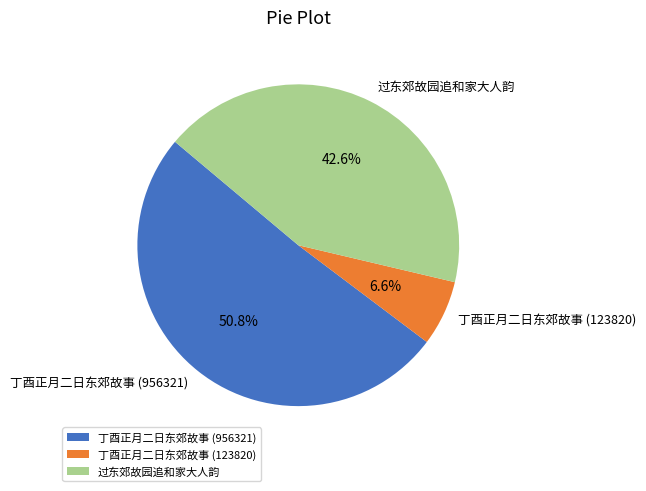

Which slice is the smallest?

丁酉正月二日东郊故事 (123820)